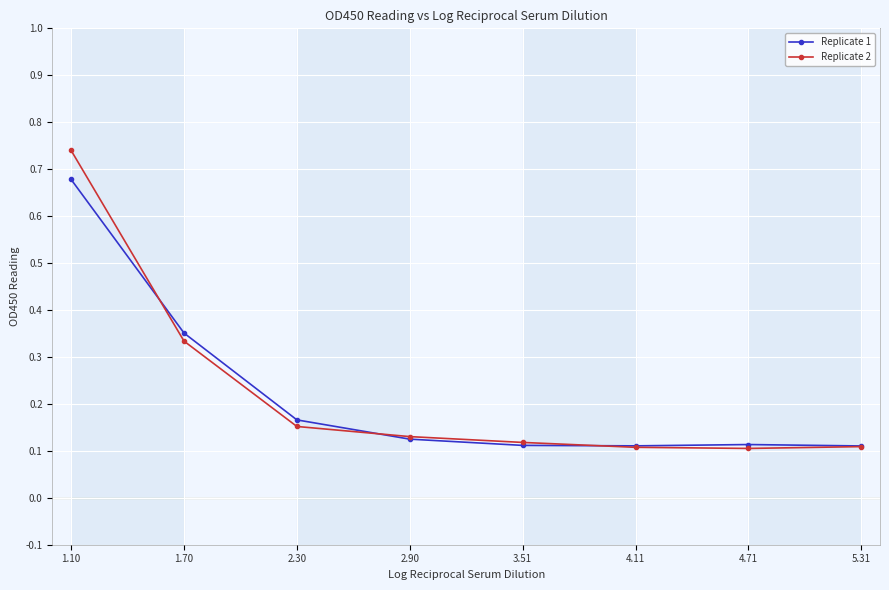

Is the value of Replicate 2 at 5.31 greater than the value of Replicate 1 at 1.10?

No